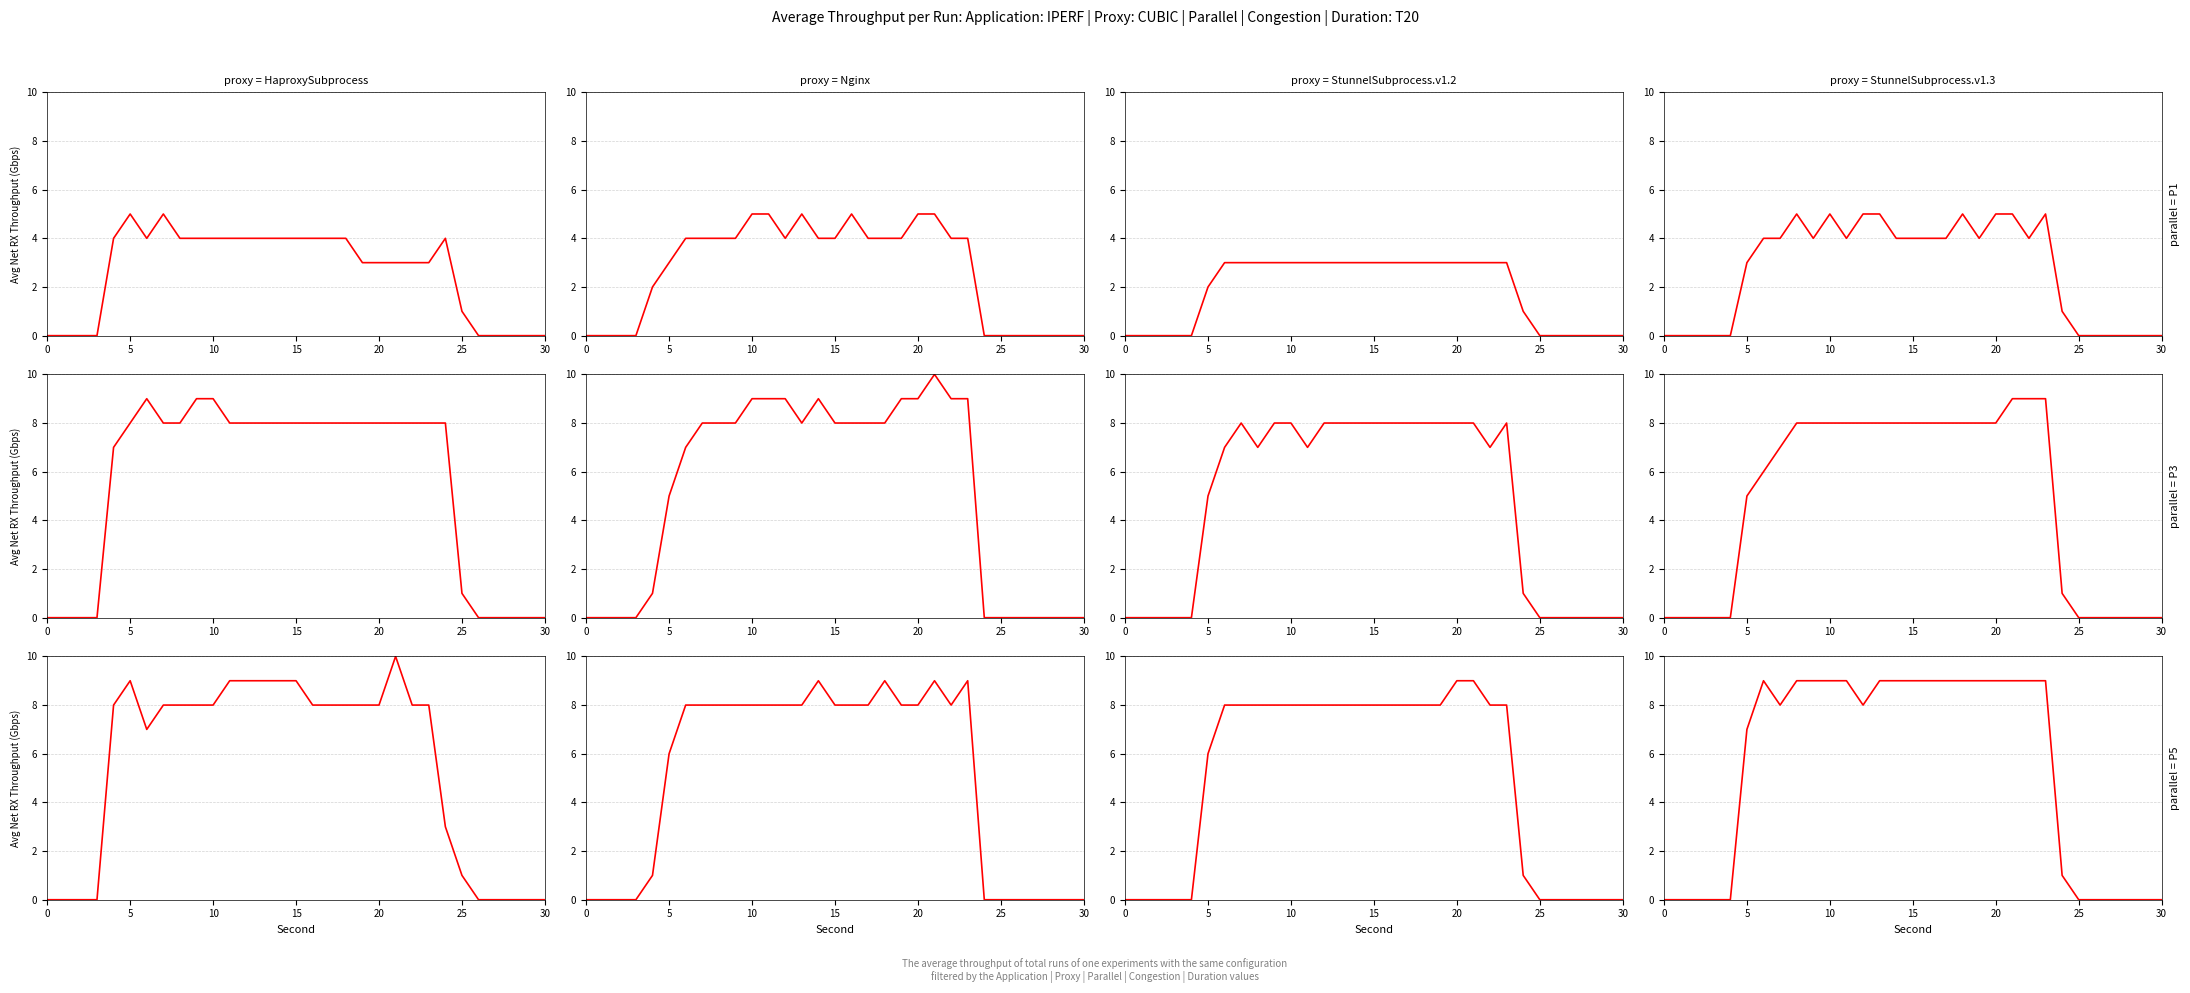

What is the average value of the P1 series?

3